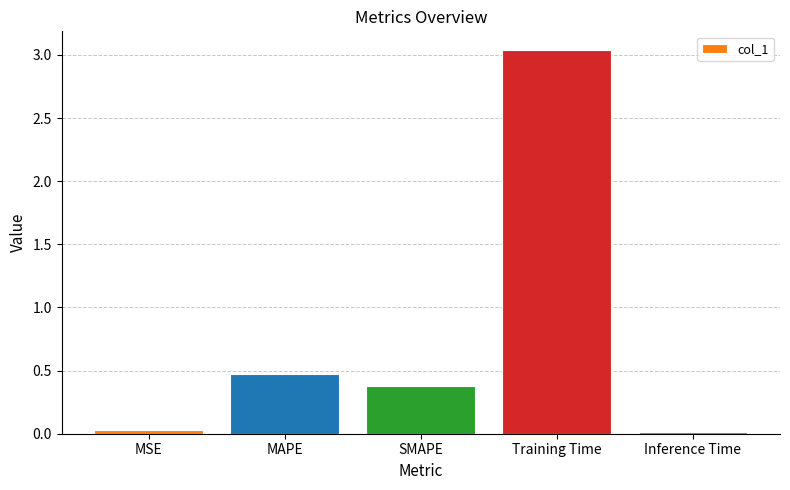

What is the label of the 1st bar from the left?

MSE